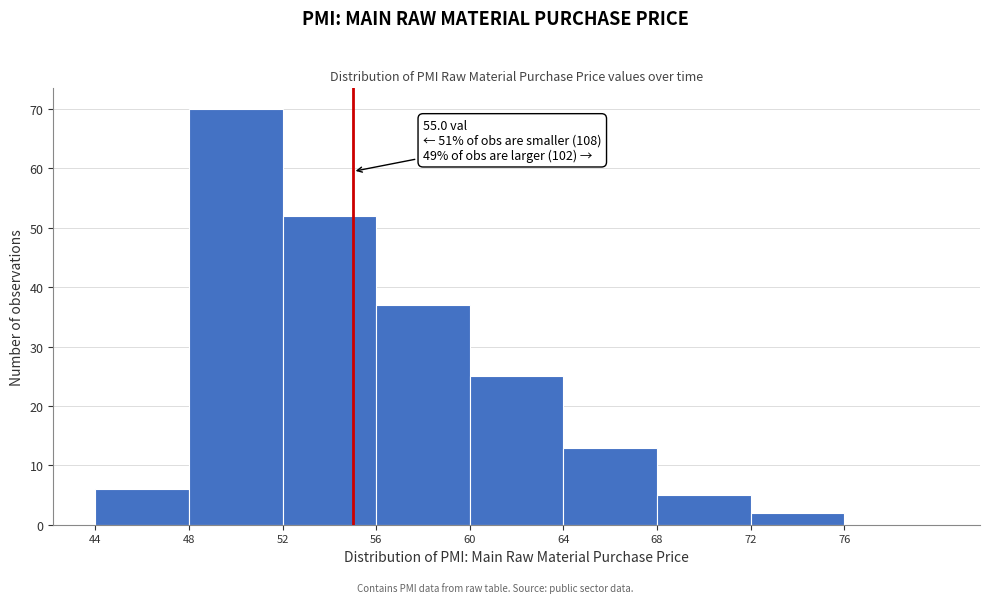

Which range on the x-axis has the tallest bar?

48 to 52